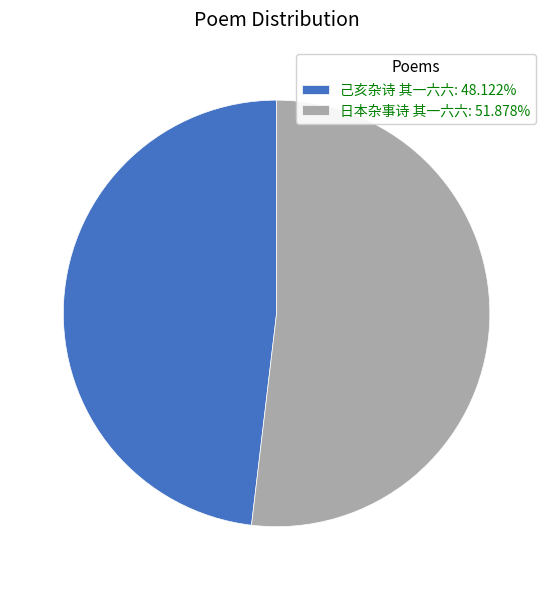

Is the sum of 己亥杂诗 其一六六 and 日本杂事诗 其一六六 greater than half?

Yes